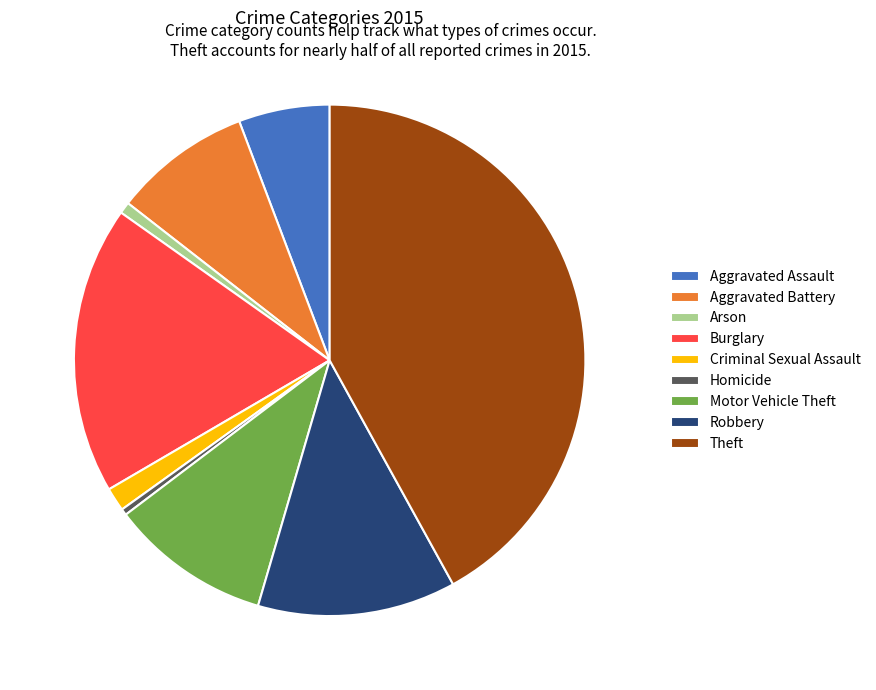

Does any single category account for the majority?

No